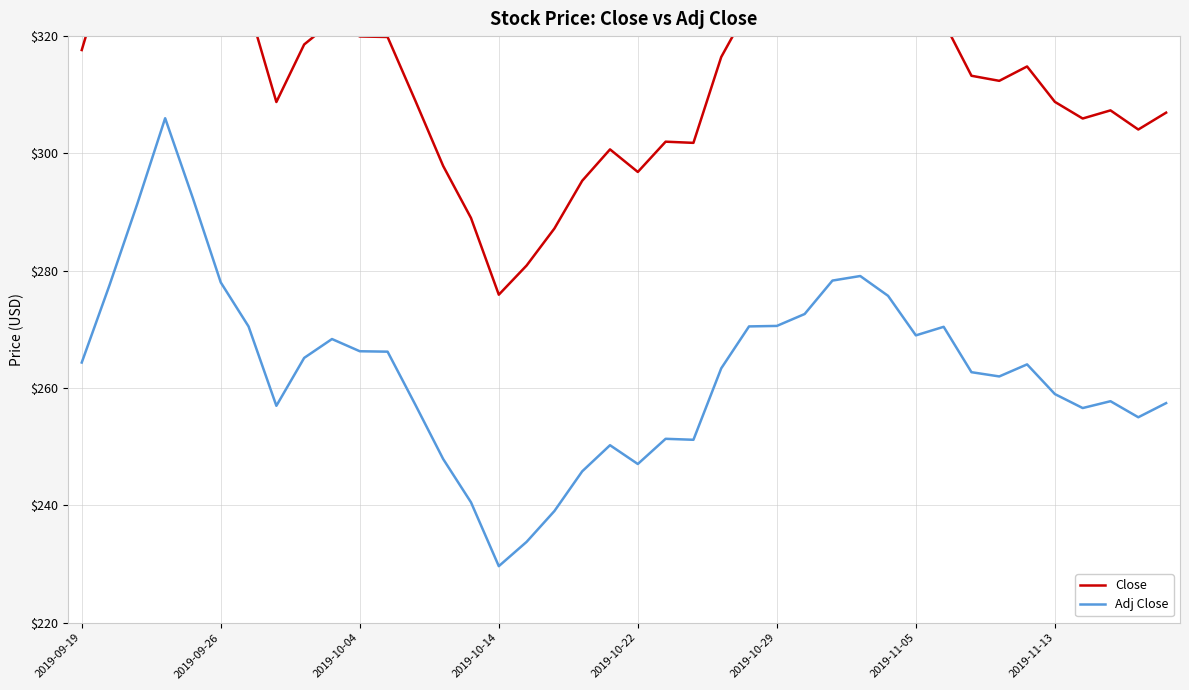

Which series has the largest range (max minus min)?

Close